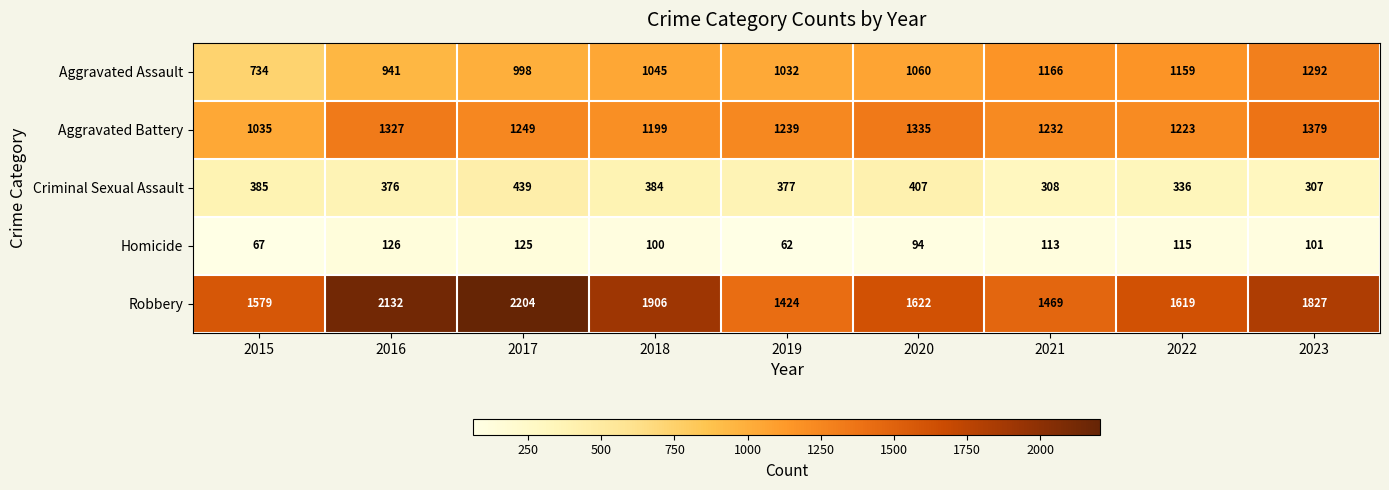

Is it true that Robbery equals 2886 at 2017?

False